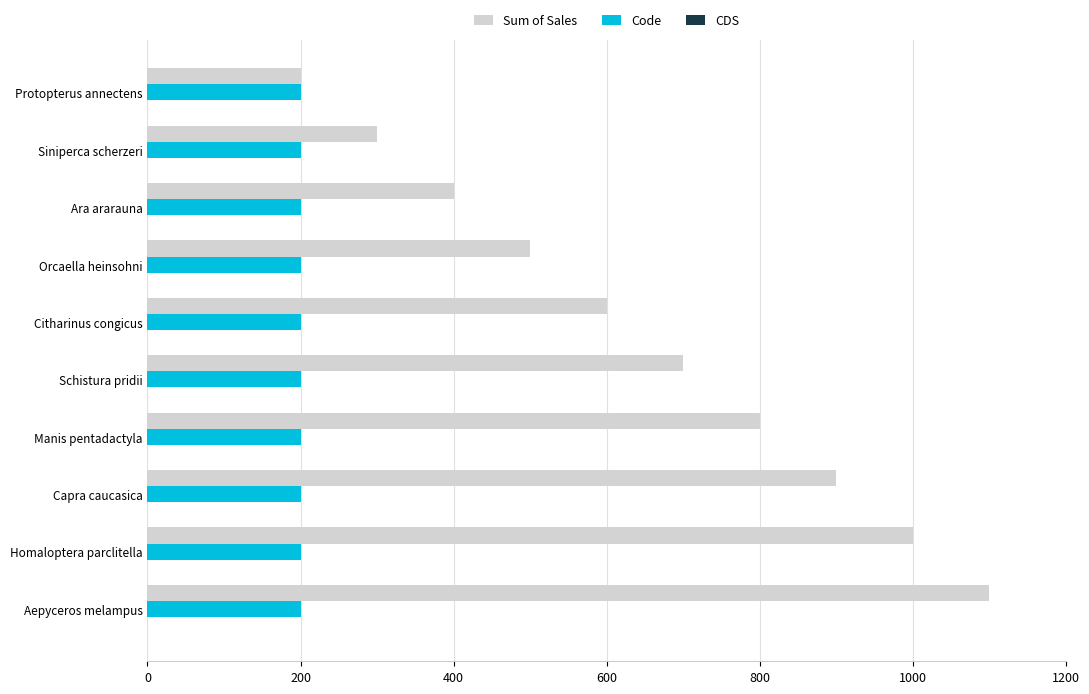

Which category has the highest value across all series?

Aepyceros melampus